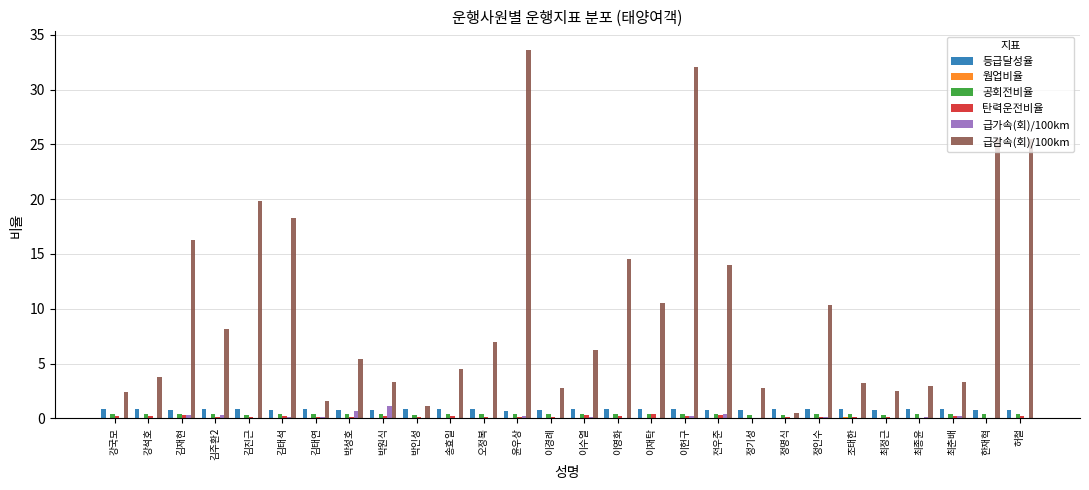

Which label corresponds to the largest value in the chart?

윤우상